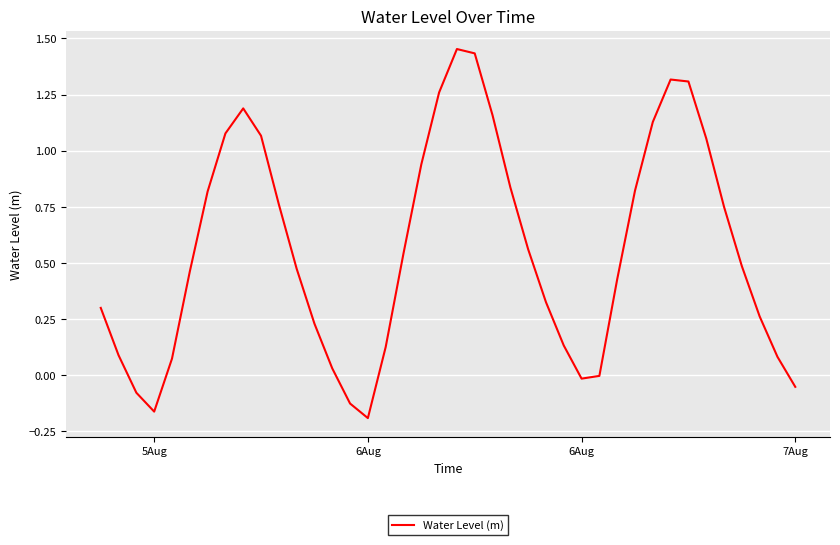

What is the difference between the maximum and minimum values?

1.6